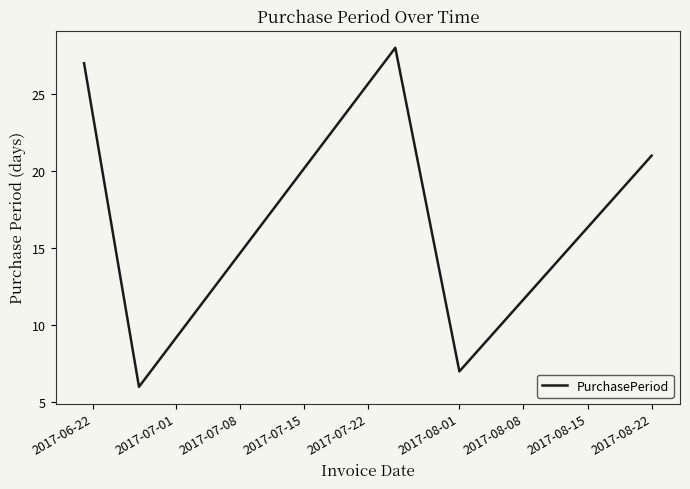

What is the difference between the second highest and minimum values?

21